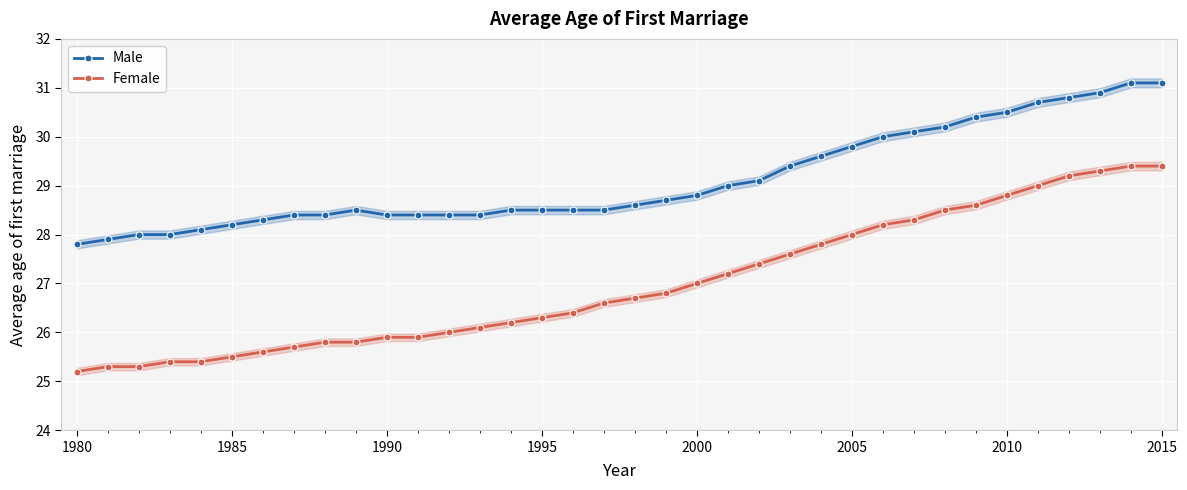

True or false: Female and Male intersect in this chart.

False